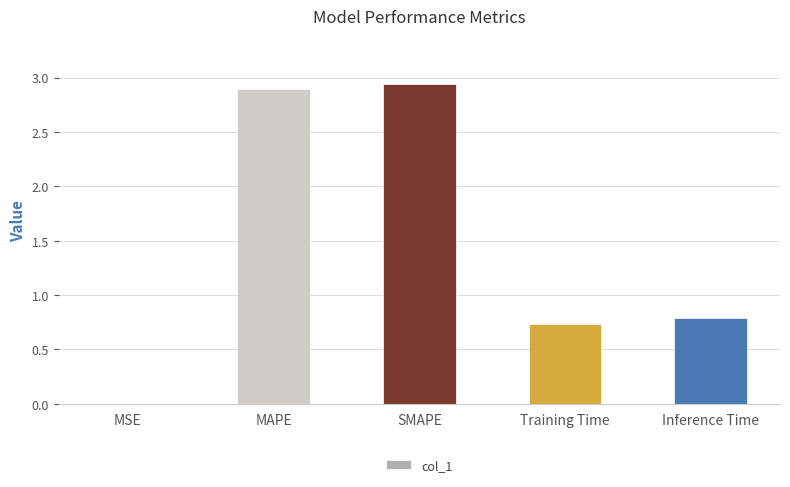

The value at Inference Time is 1.2. True or false?

False